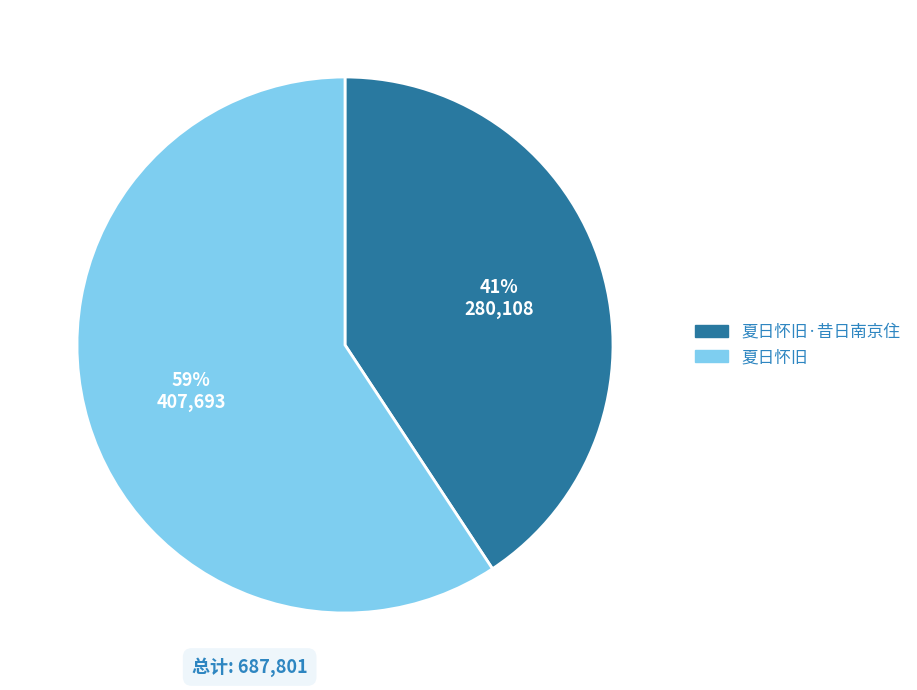

Is there a majority slice in this chart?

Yes